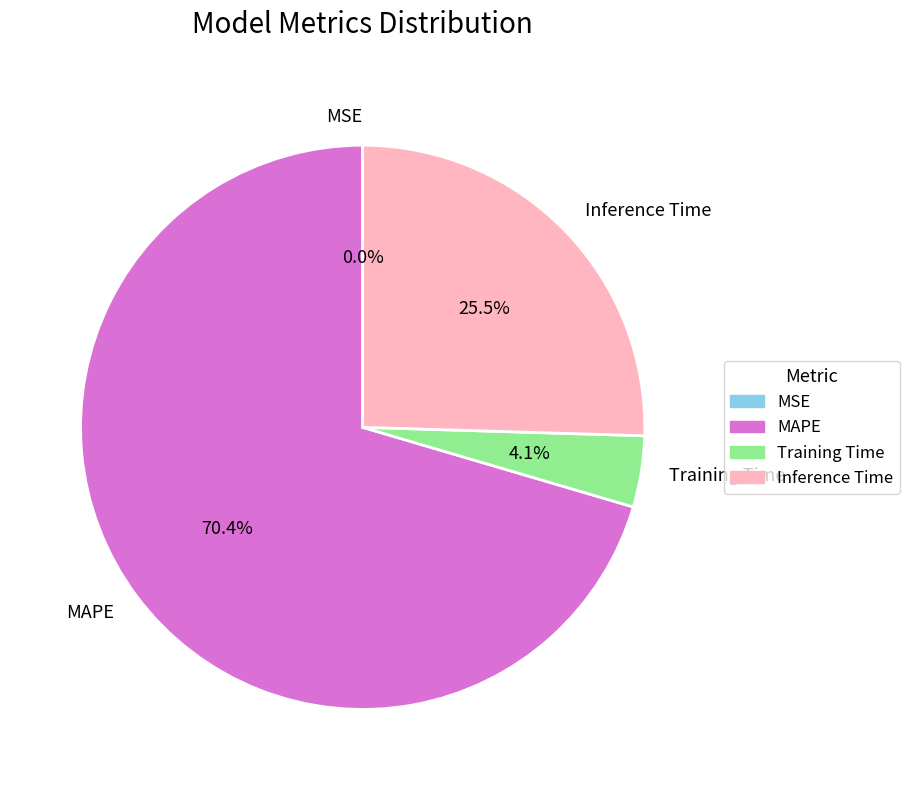

Does MAPE account for over 50% of the chart?

Yes